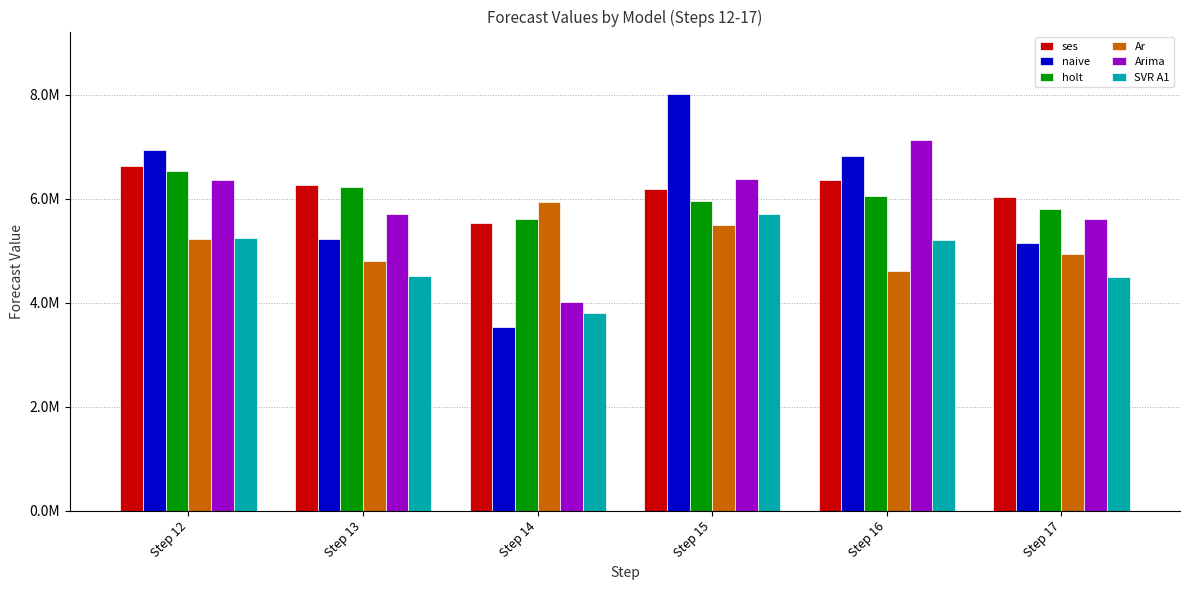

Rank the categories by holt value from lowest to highest.

Step 14, Step 17, Step 15, Step 16, Step 13, Step 12